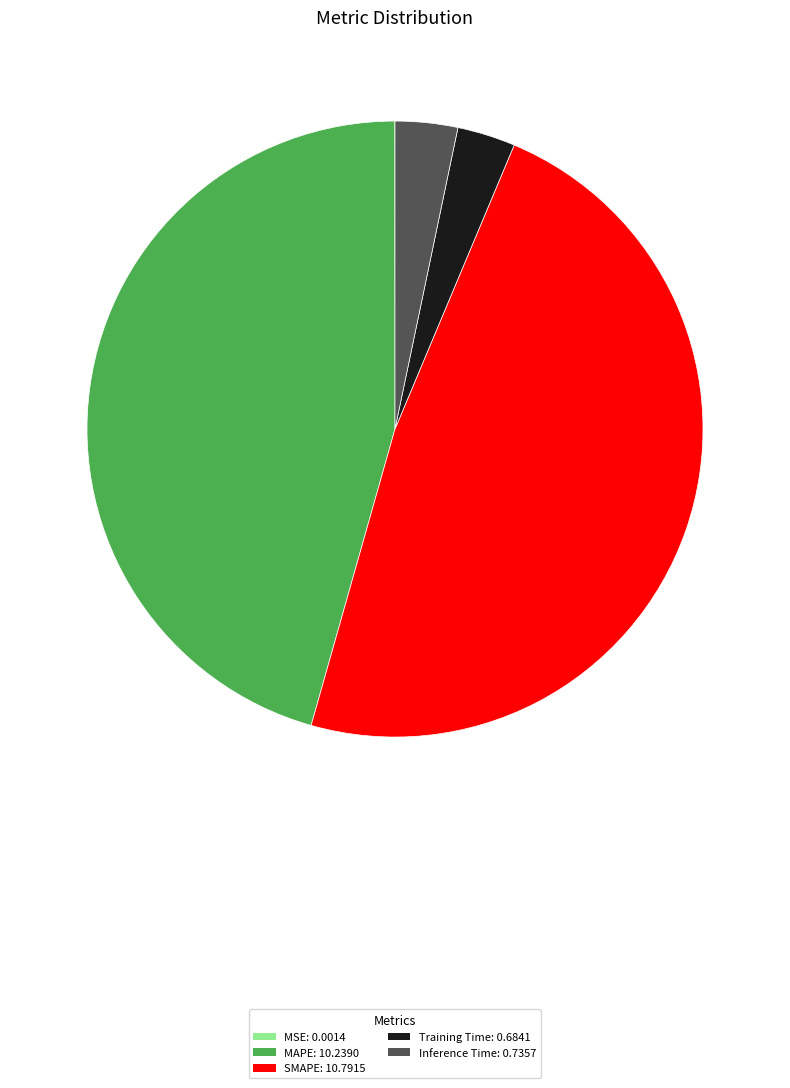

Combined, do Inference Time and MAPE account for over 50%?

No